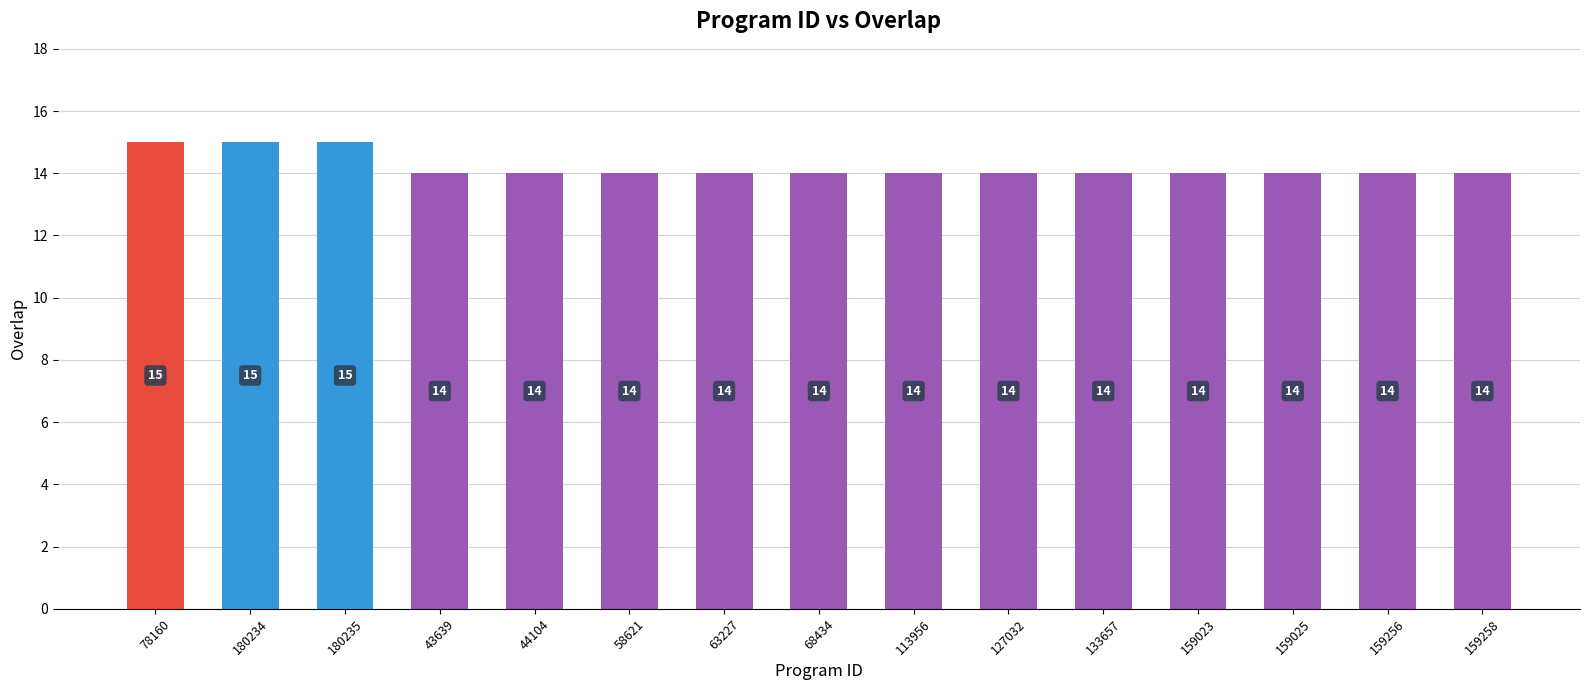

The value at 159025 is 23. True or false?

False